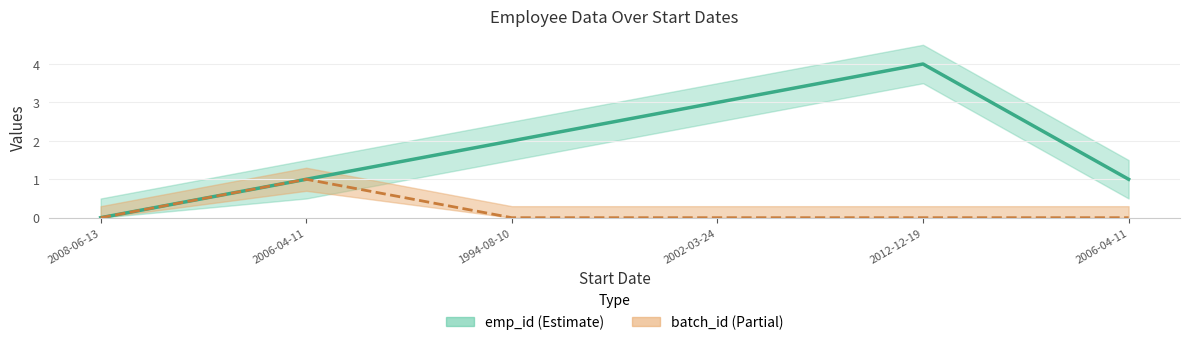

At which label does batch_id line reach its minimum?

2008-06-13